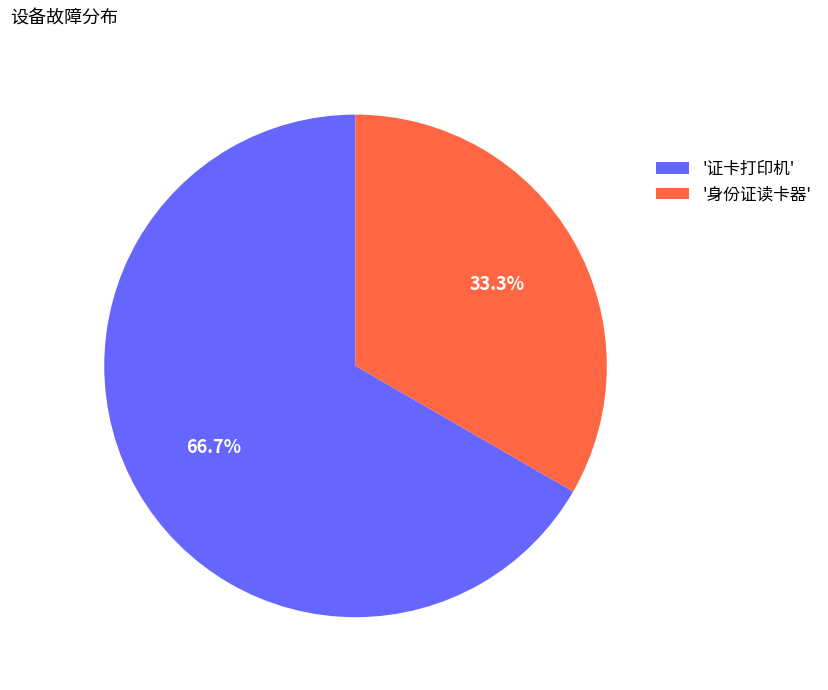

Approximately how many times larger is the value at '身份证读卡器' compared to '证卡打印机'?

0.5